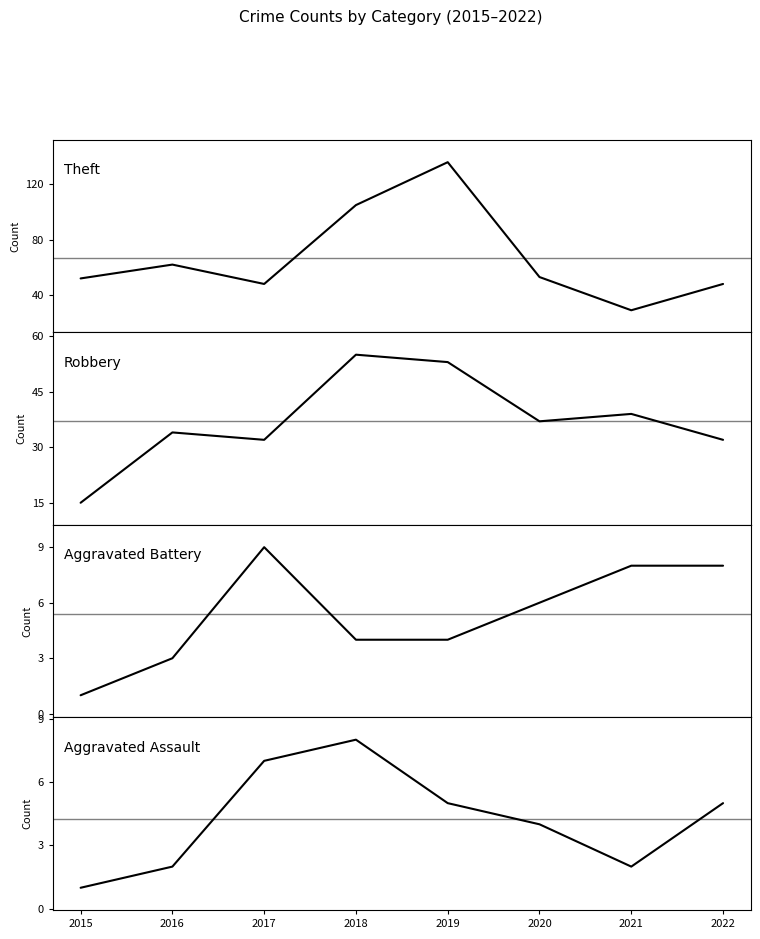

At how many categories does at least one series exceed 25?

8